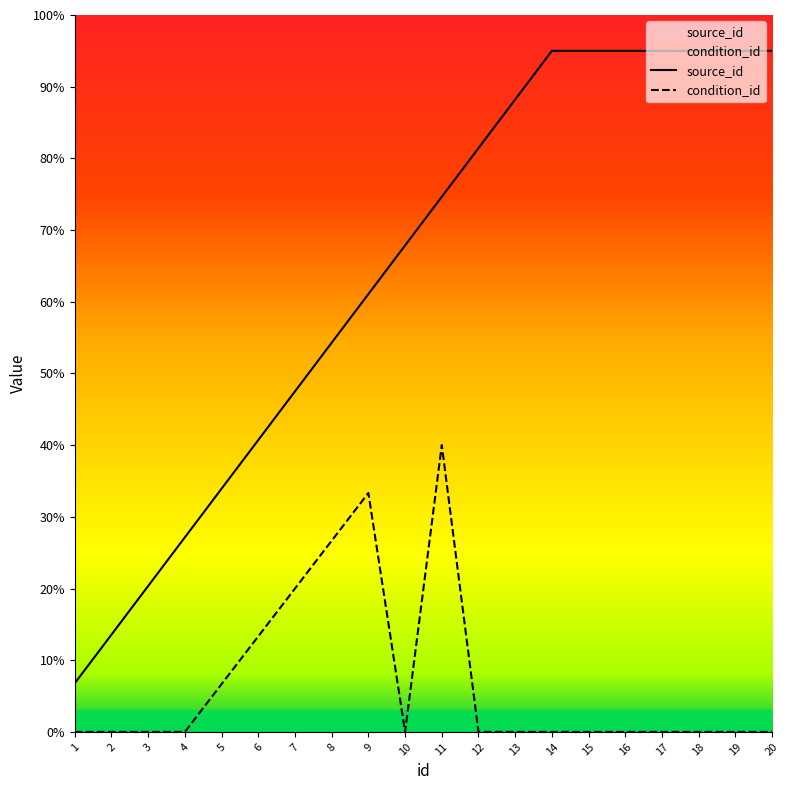

What is the difference between the second highest and second lowest values in the condition_id series?

33.3